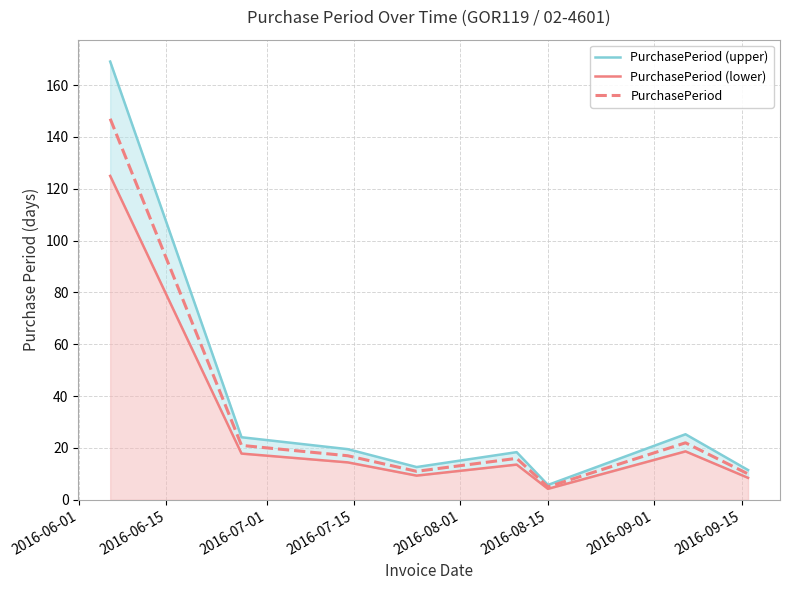

How many lines are shown in the chart?

3